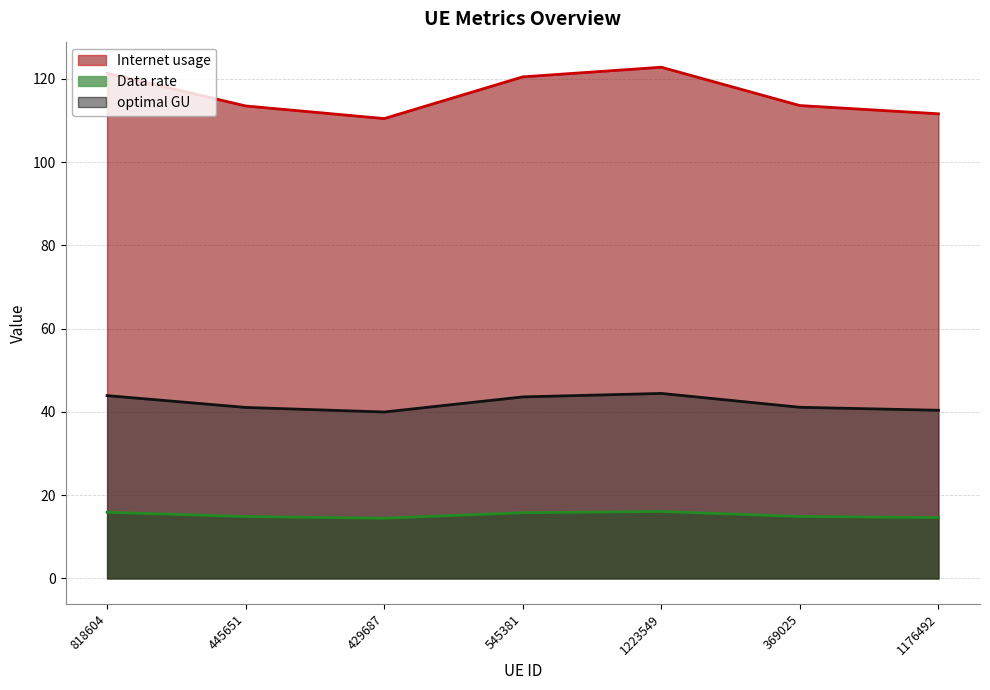

What is the value of the Internet usage point at the 4th from the left?

120.5